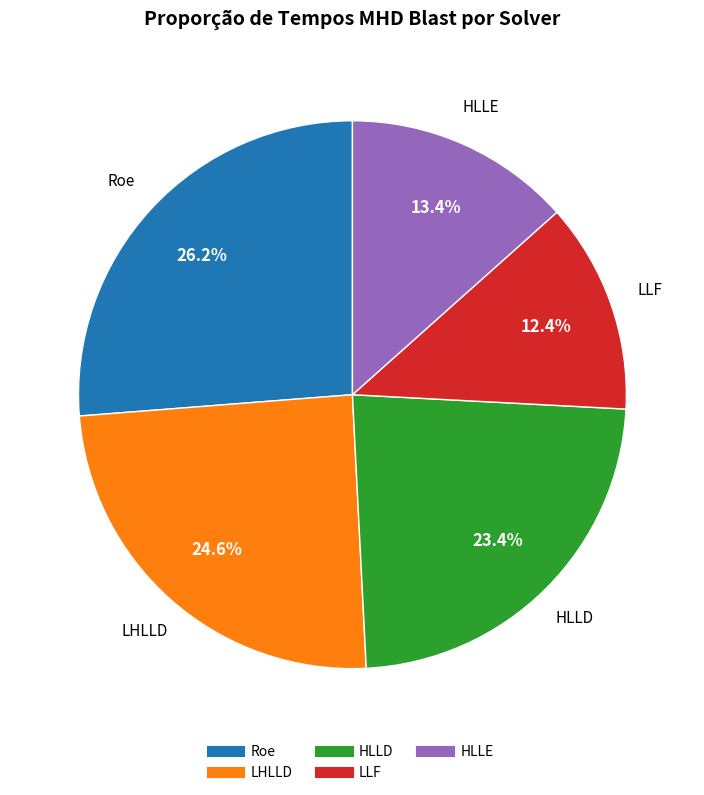

Combined, do HLLD and HLLE account for over 50%?

No